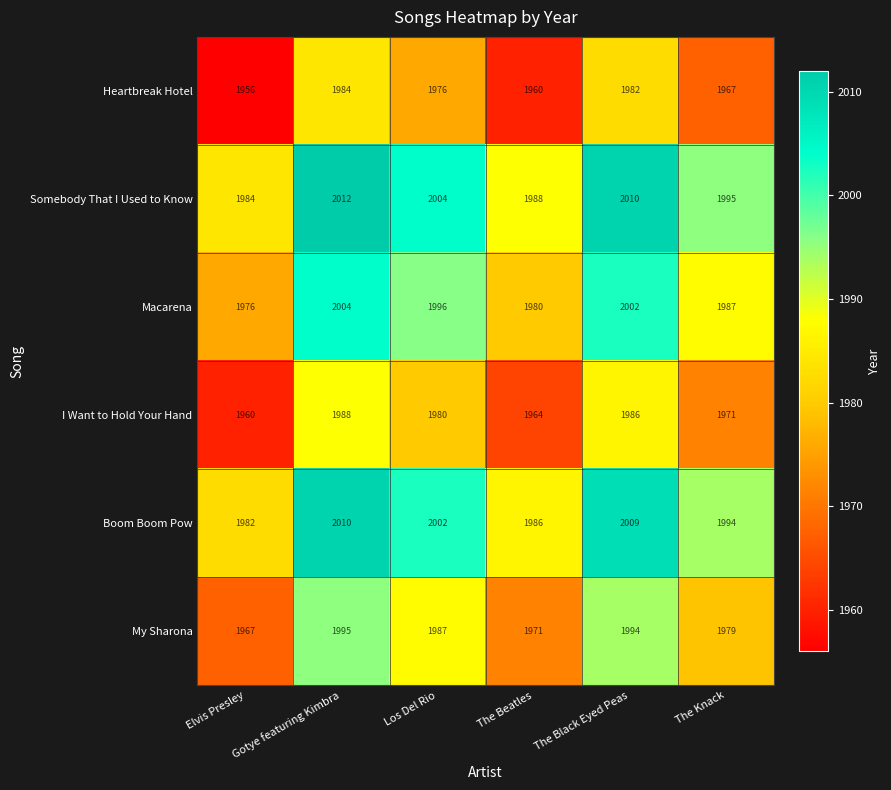

At which label is Heartbreak Hotel closest to 1970?

The Knack